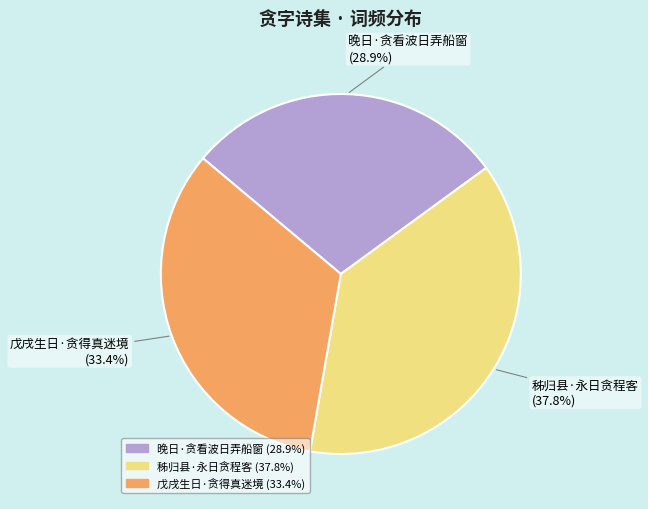

Combined, what portion of the pie is 晚日·贪看波日弄船窗 and 戊戌生日·贪得真迷境?

62.2%